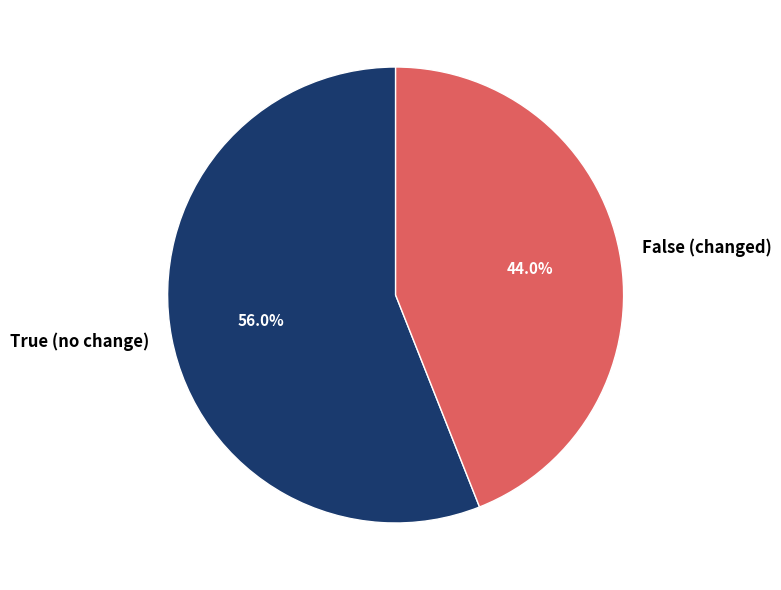

To the nearest percent, what portion does True represent?

56%